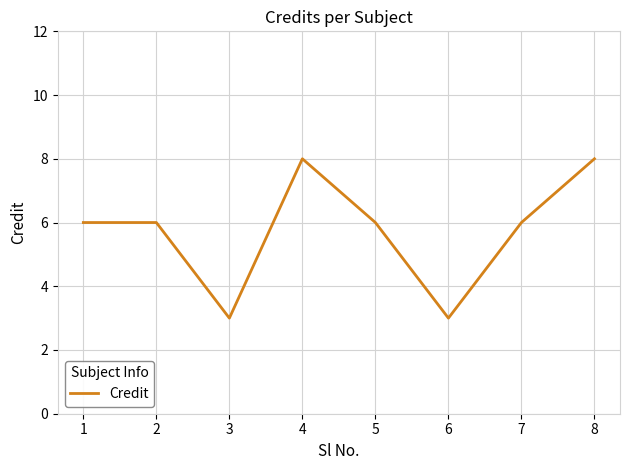

How many lines are shown in the chart?

1